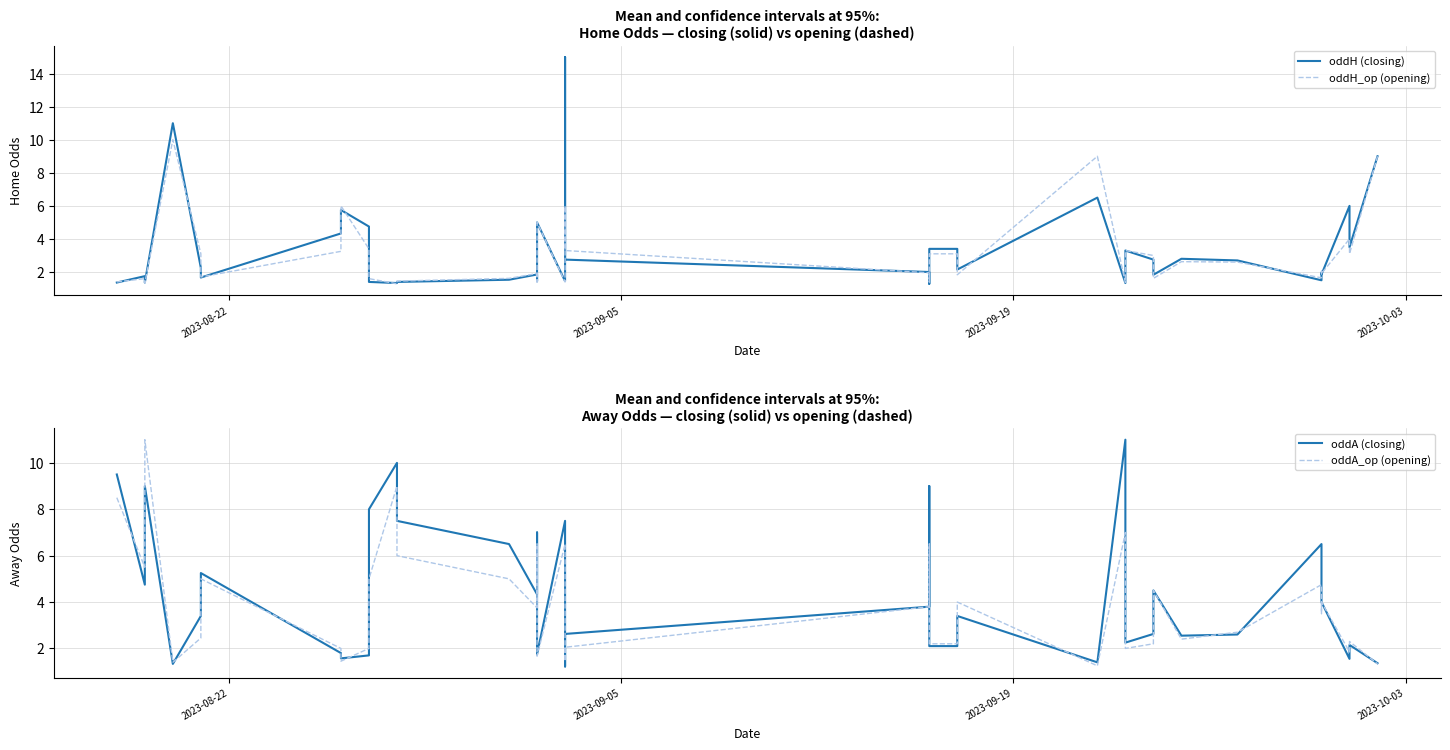

Which series ends up on top after the final intersection of oddH (closing) and oddH_op (opening)?

oddH (closing)